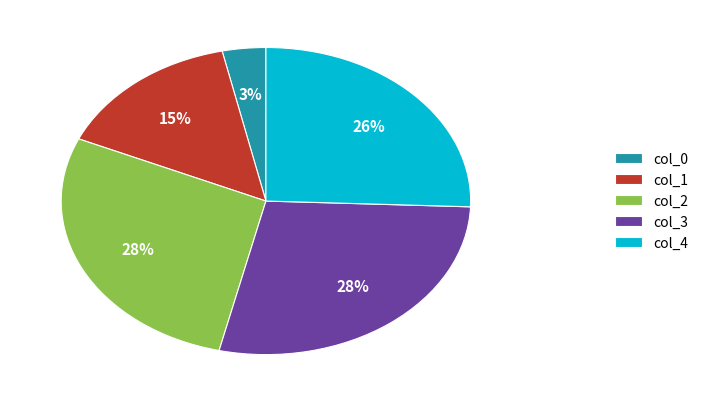

Is there any slice that represents more than half of the pie?

No